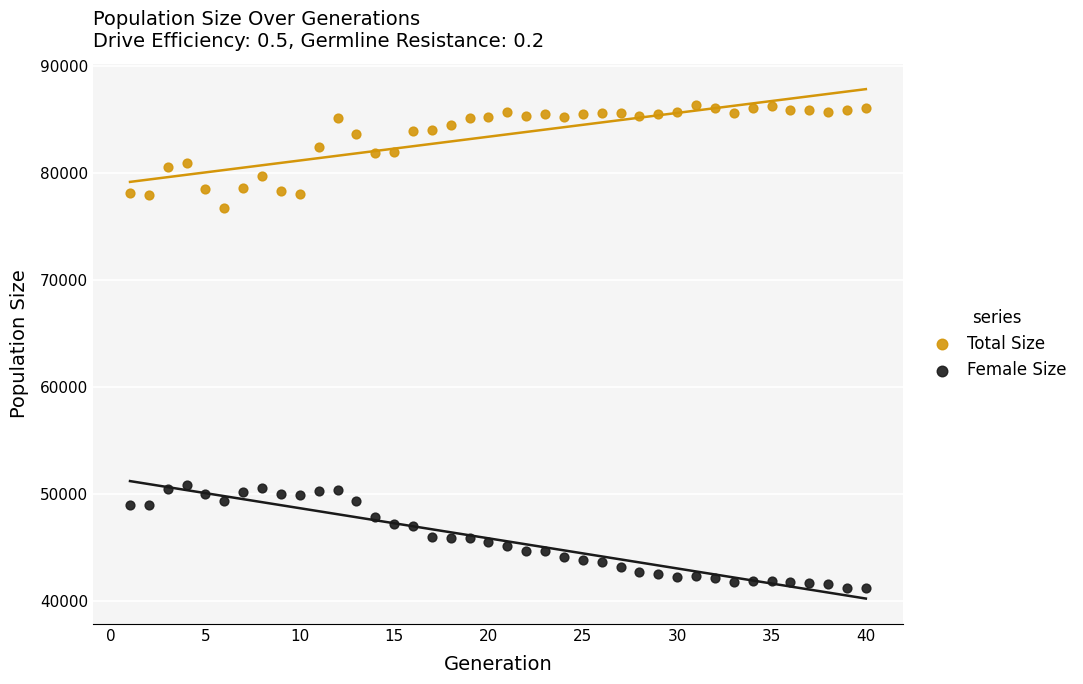

Which series contains the lowest Y value?

Female Size